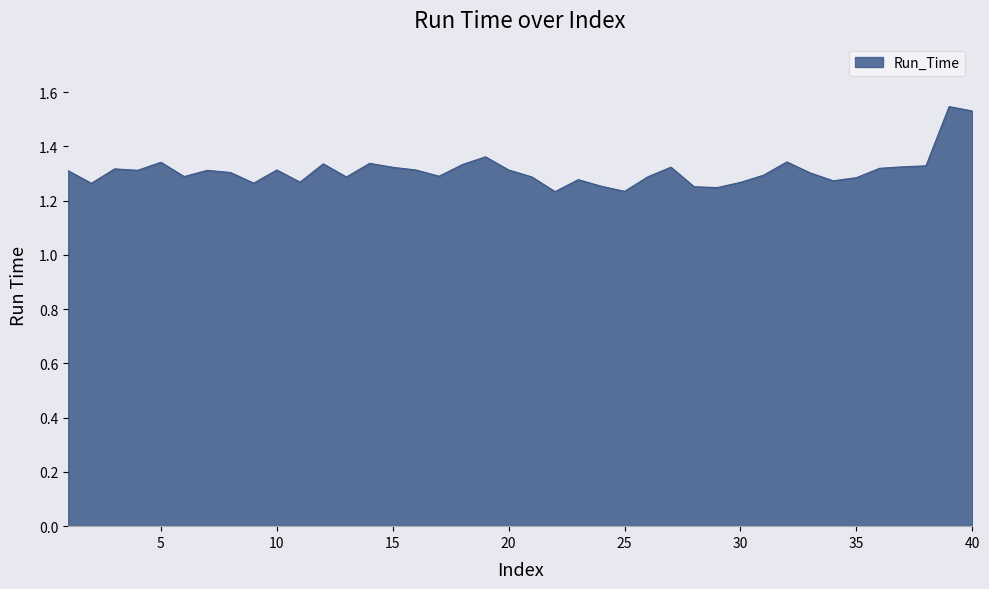

Does the chart have visible grid lines?

No